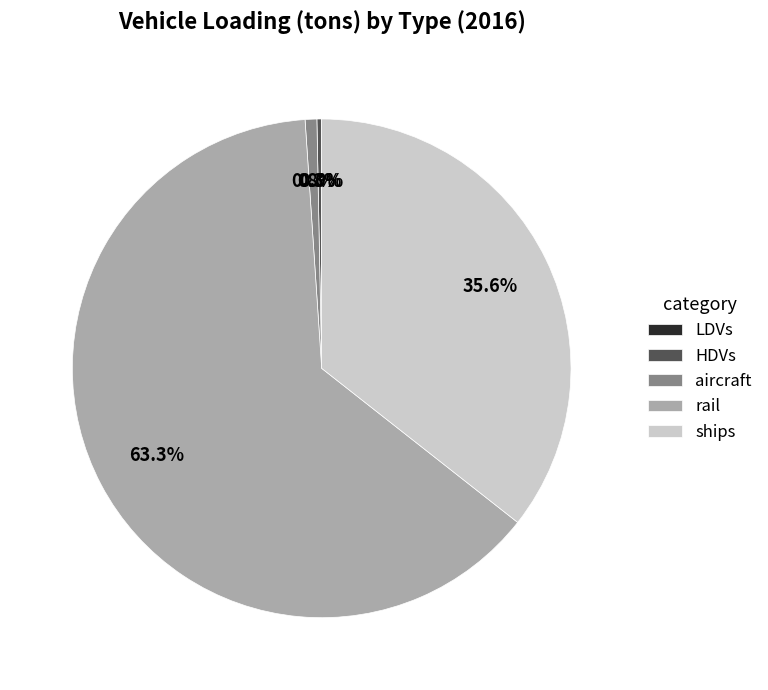

To the nearest percent, what portion does rail represent?

63%